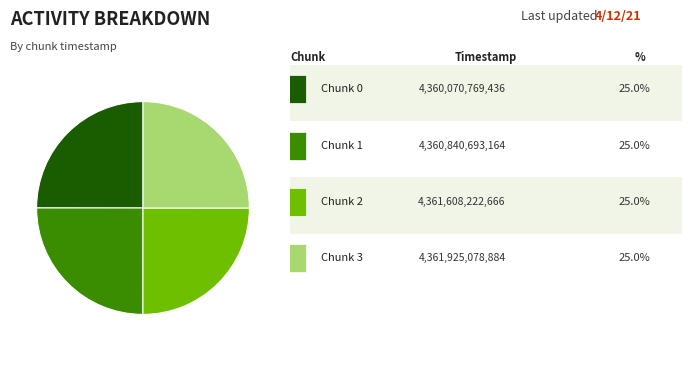

Is there any slice that represents more than half of the pie?

No